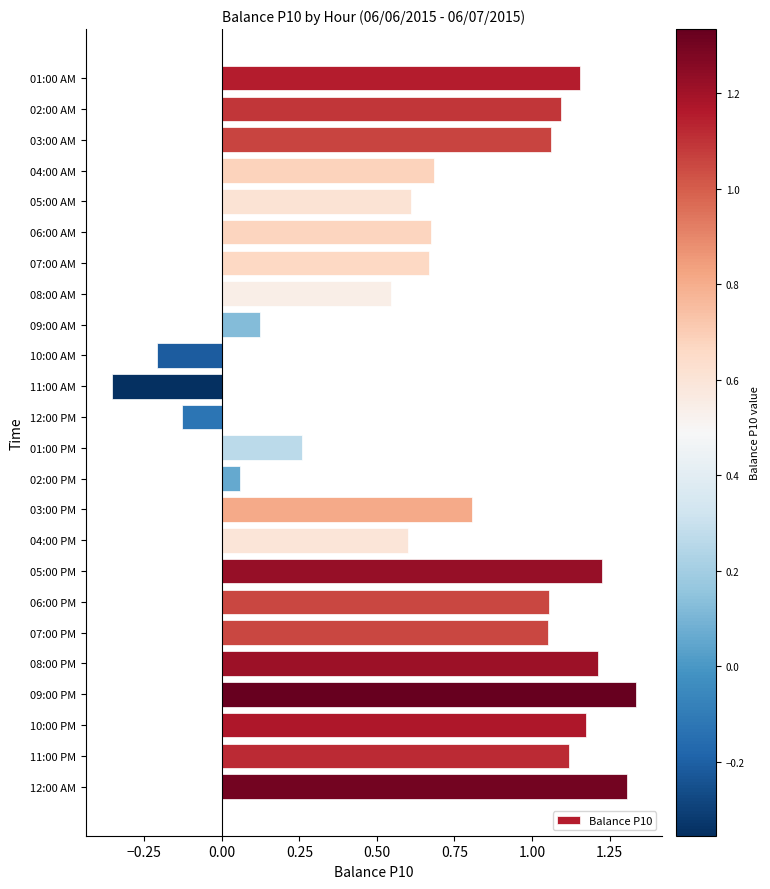

Which category has the lowest value across all series?

11:00 AM